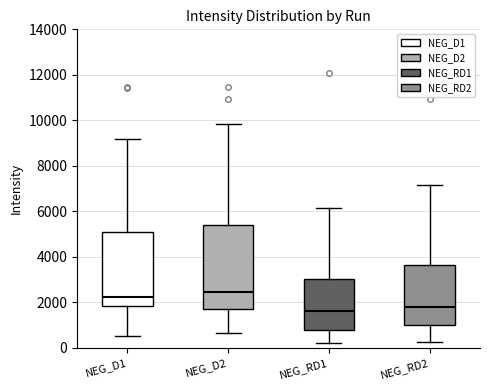

Reading left to right, transcribe this box plot: for each box, give where its median line is, the range the box spans, and where its two whiskers end, as read against the y-axis. The values are not printed on the chart, so give them approximately, as read against the axis.

NEG_D1: median 2200, box 1800 to 5000, whiskers 600 to 9200
NEG_D2: median 2400, box 1800 to 5400, whiskers 600 to 9800
NEG_RD1: median 1600, box 800 to 3000, whiskers 200 to 6200
NEG_RD2: median 1800, box 1000 to 3600, whiskers 200 to 7200